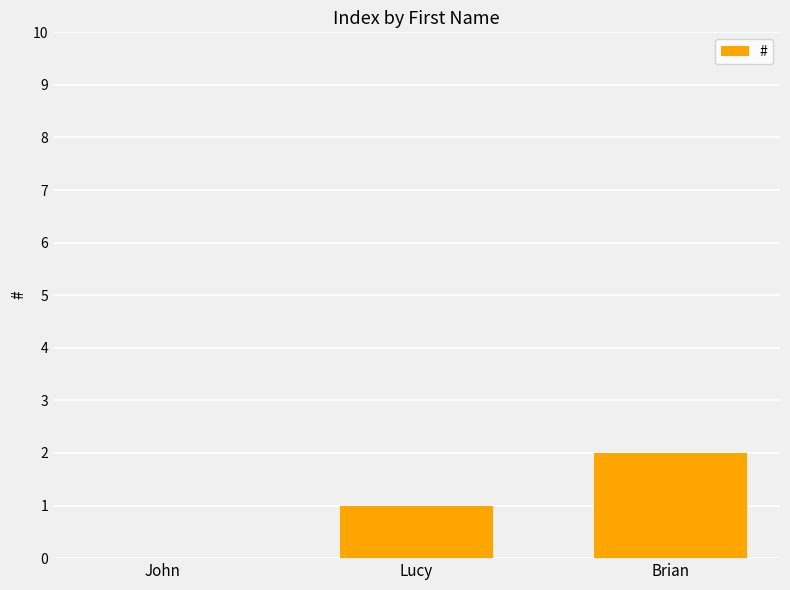

Reading left to right, extract all data points from this chart.

0	1	2